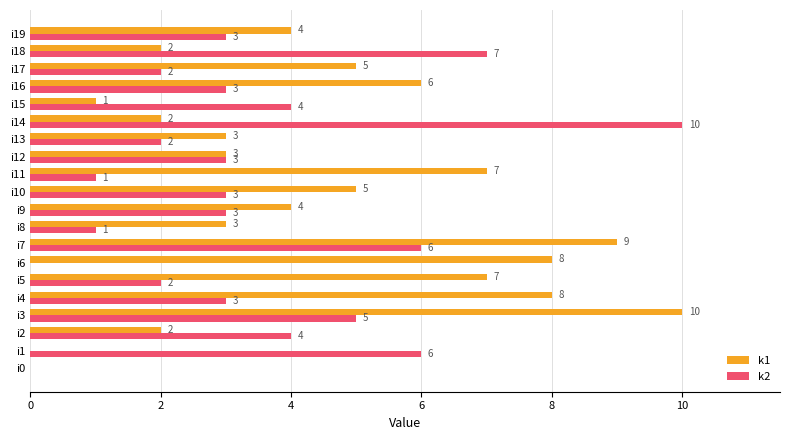

What is the total value across all series at i19?

7